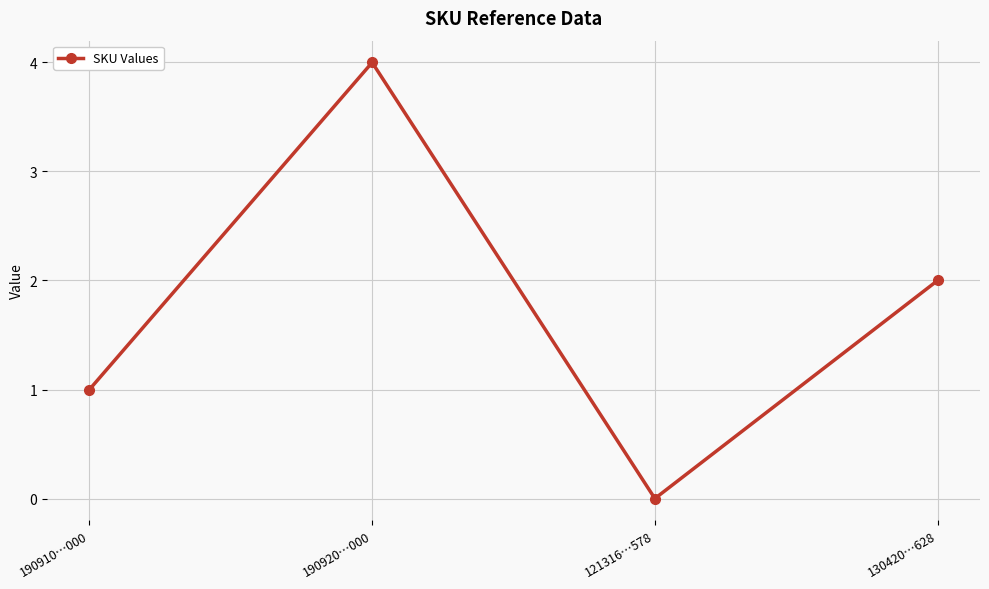

What is the change in value from 190920…000 to 130420…628?

-2